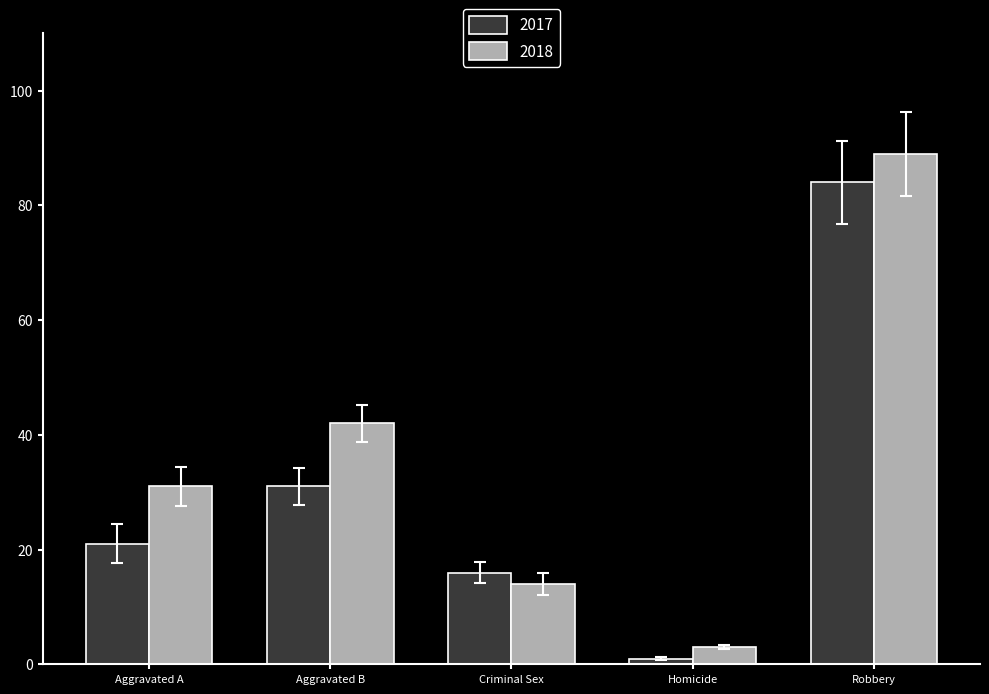

How many bars are there in total?

10